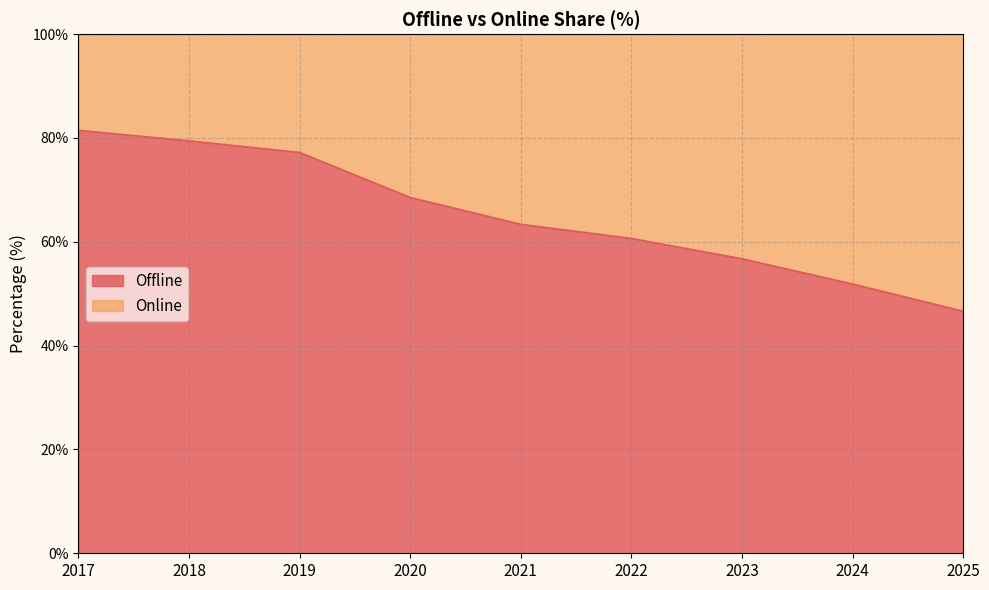

How many data points are above 63?

5